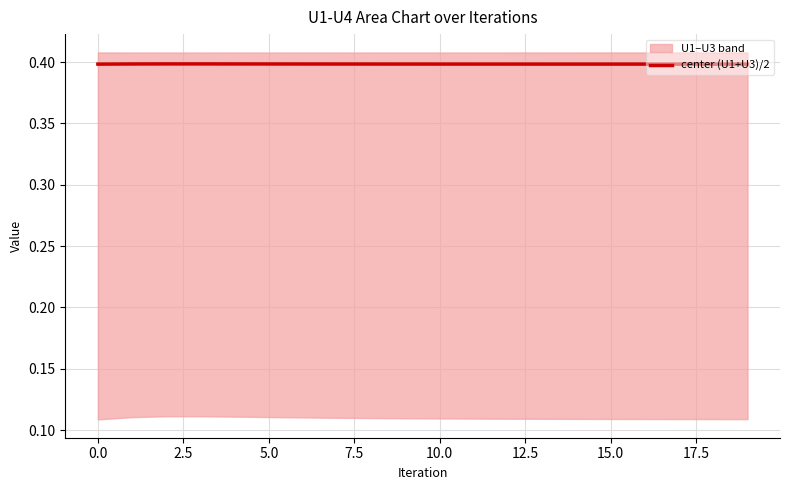

How many points are higher than both their immediate neighbors (excluding endpoints)?

1